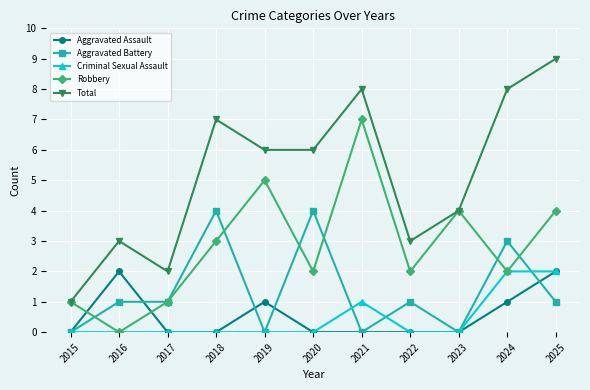

True or false: Total and Criminal Sexual Assault intersect in this chart.

False